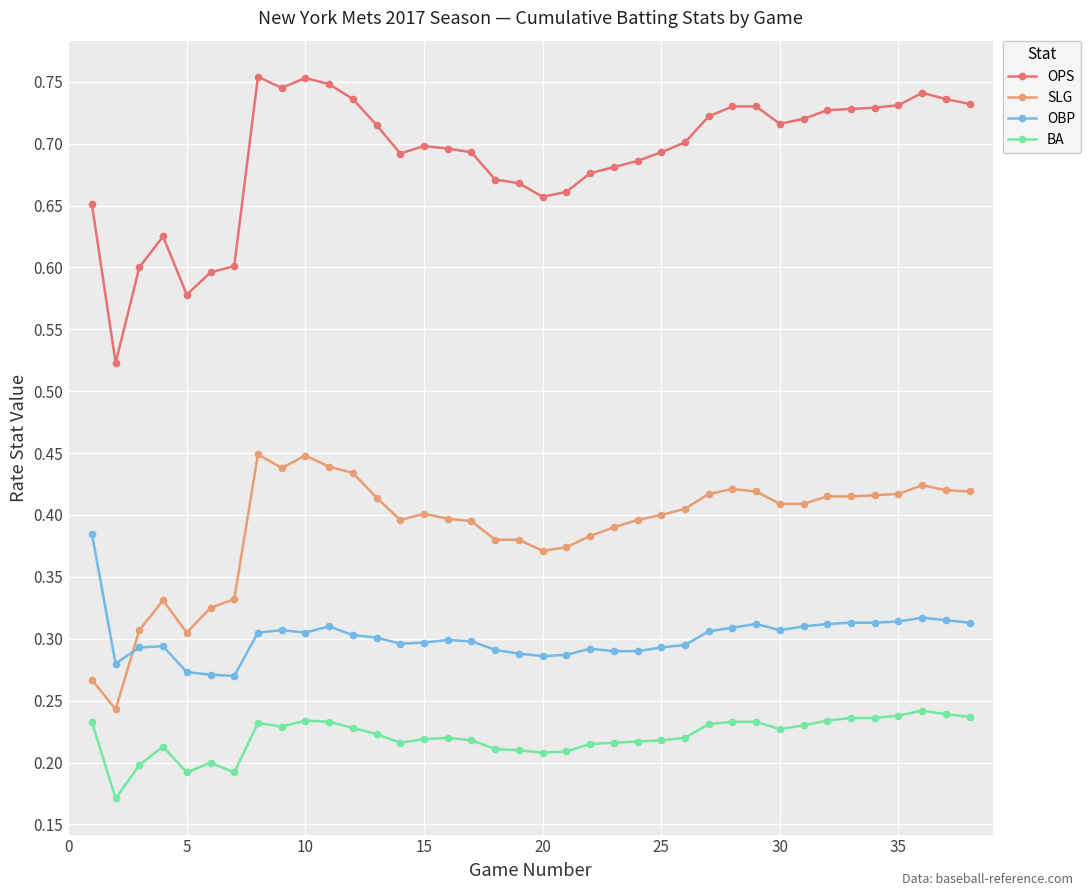

True or false: OPS has more than 2 interior local peaks.

True